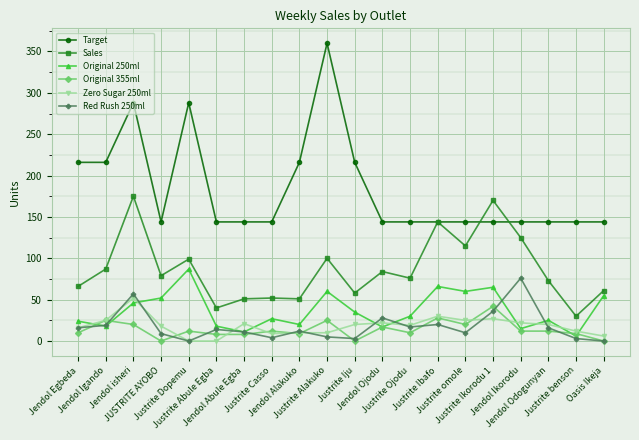

After their last crossing, which series has the higher values: Original 250ml or Zero Sugar 250ml?

Original 250ml